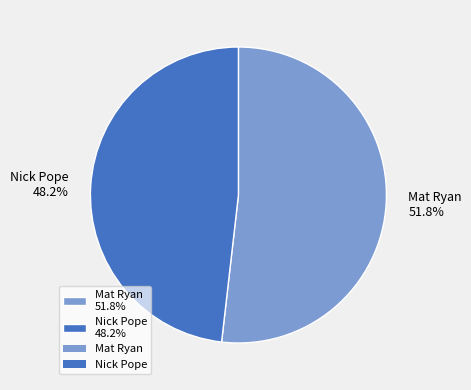

Combined, do Mat Ryan and Nick Pope account for over 50%?

Yes